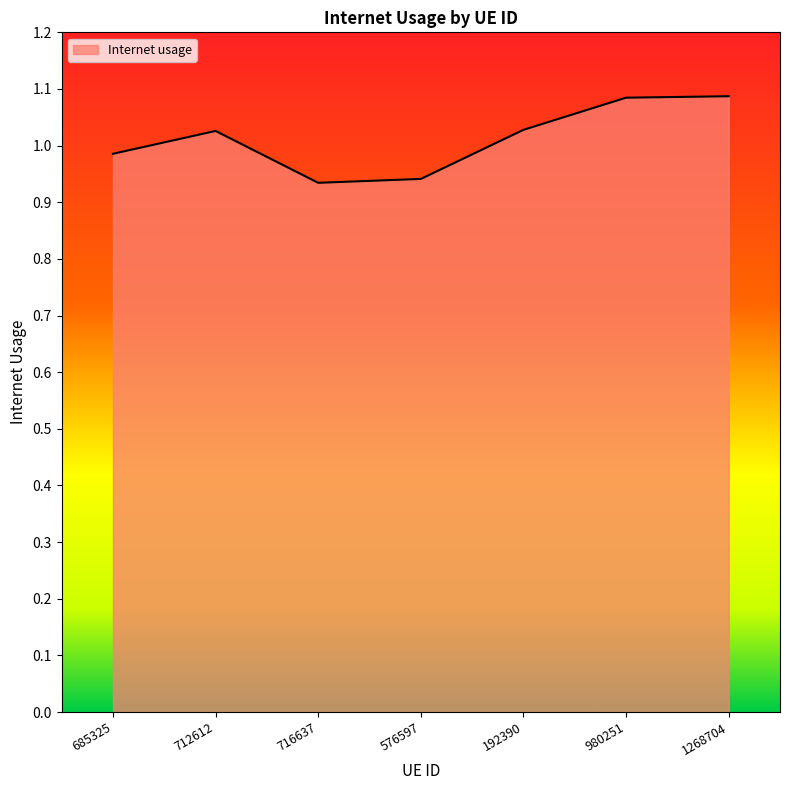

How many interior local valleys (lower than both neighbors) does the data have?

1